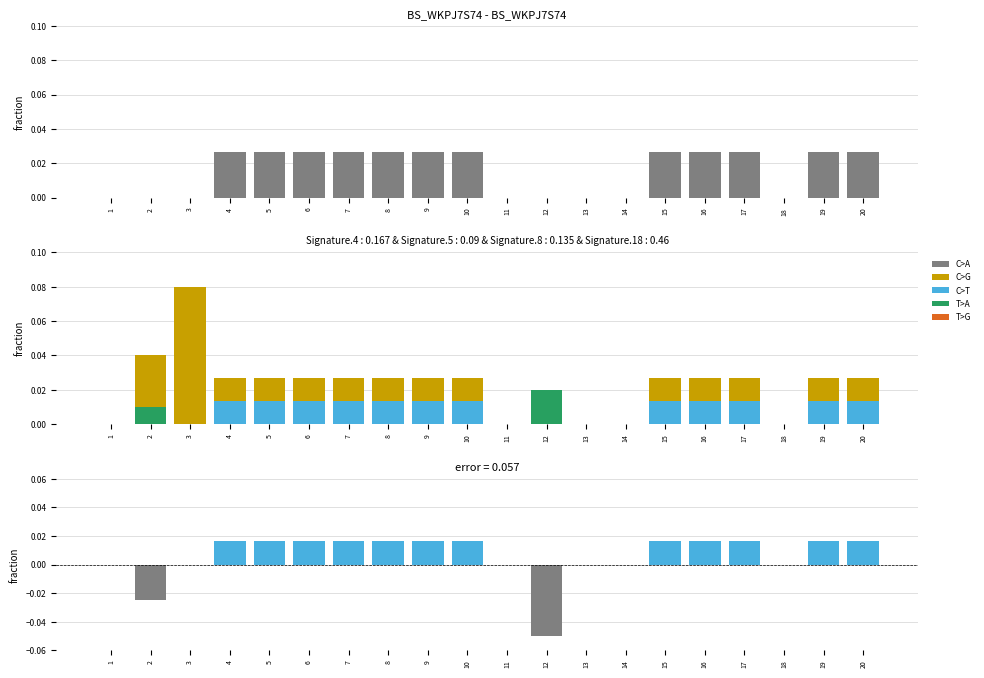

What is the sum of all pos values?

0.2